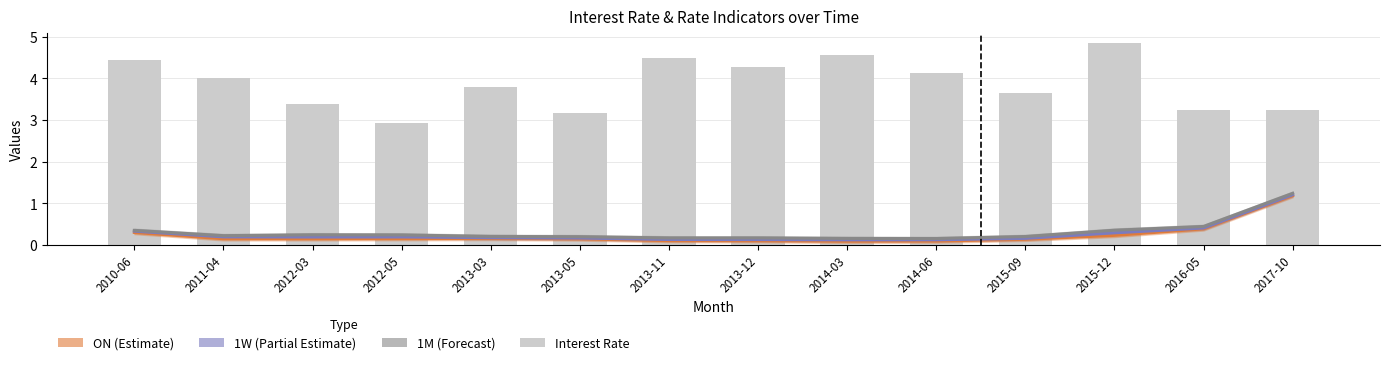

At which label does INTEREST RATE (bars) reach its minimum?

2012-05